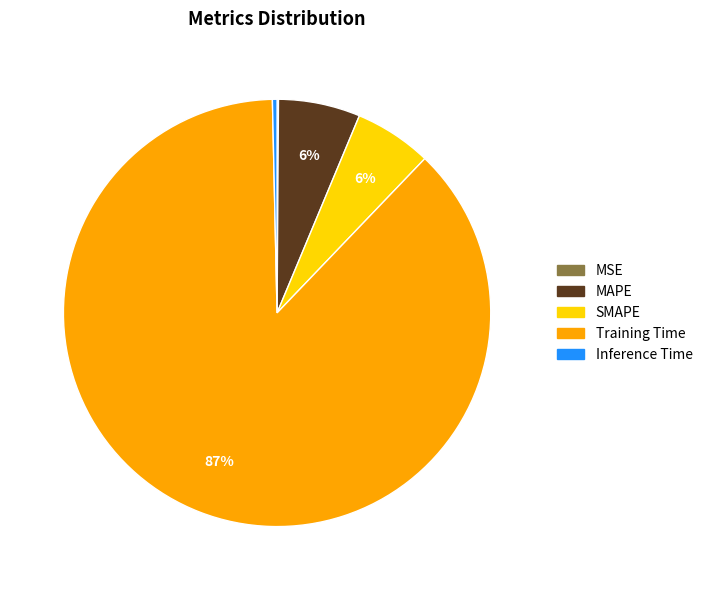

Is there any slice that represents more than half of the pie?

Yes